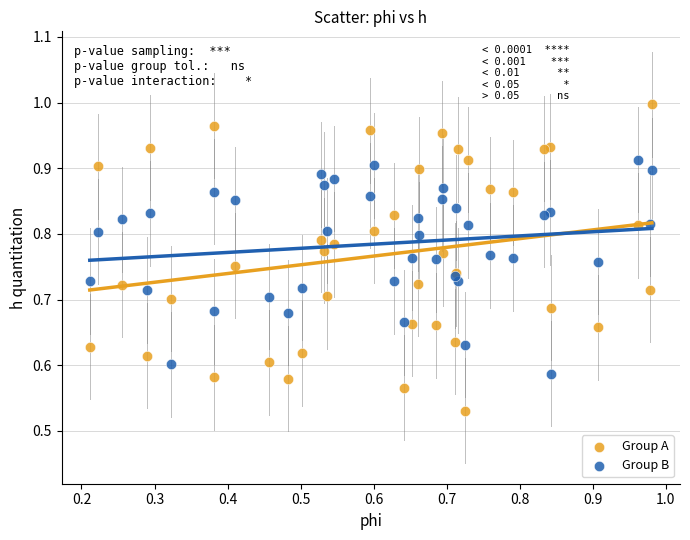

Which series reaches the maximum Y coordinate?

Group A